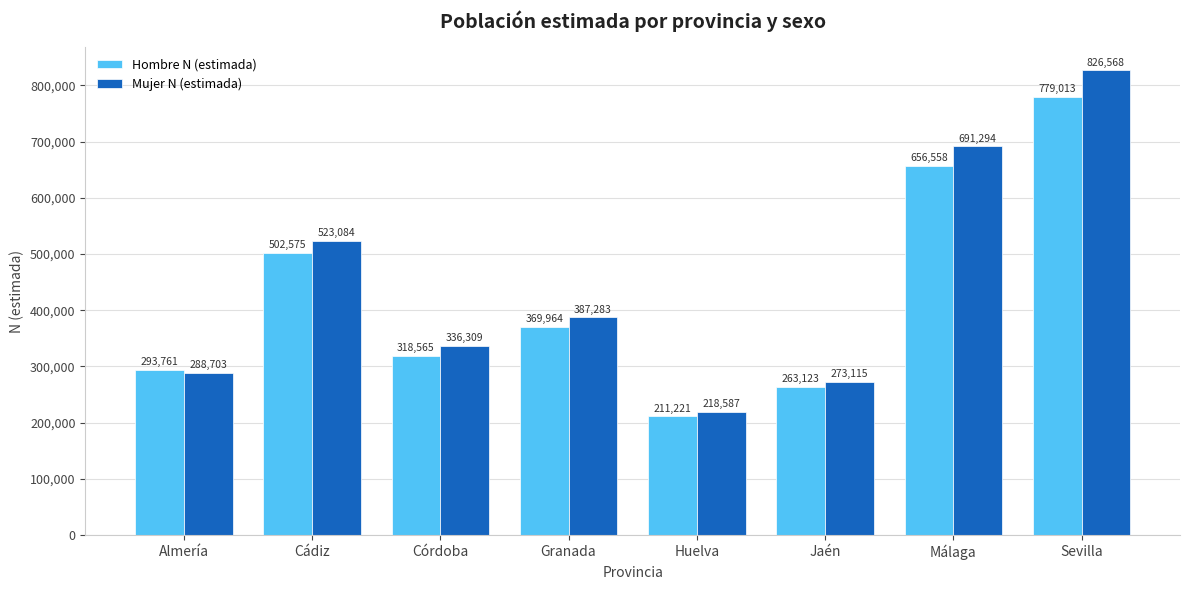

What value does the Hombre N (estimada) series have at Huelva?

211221